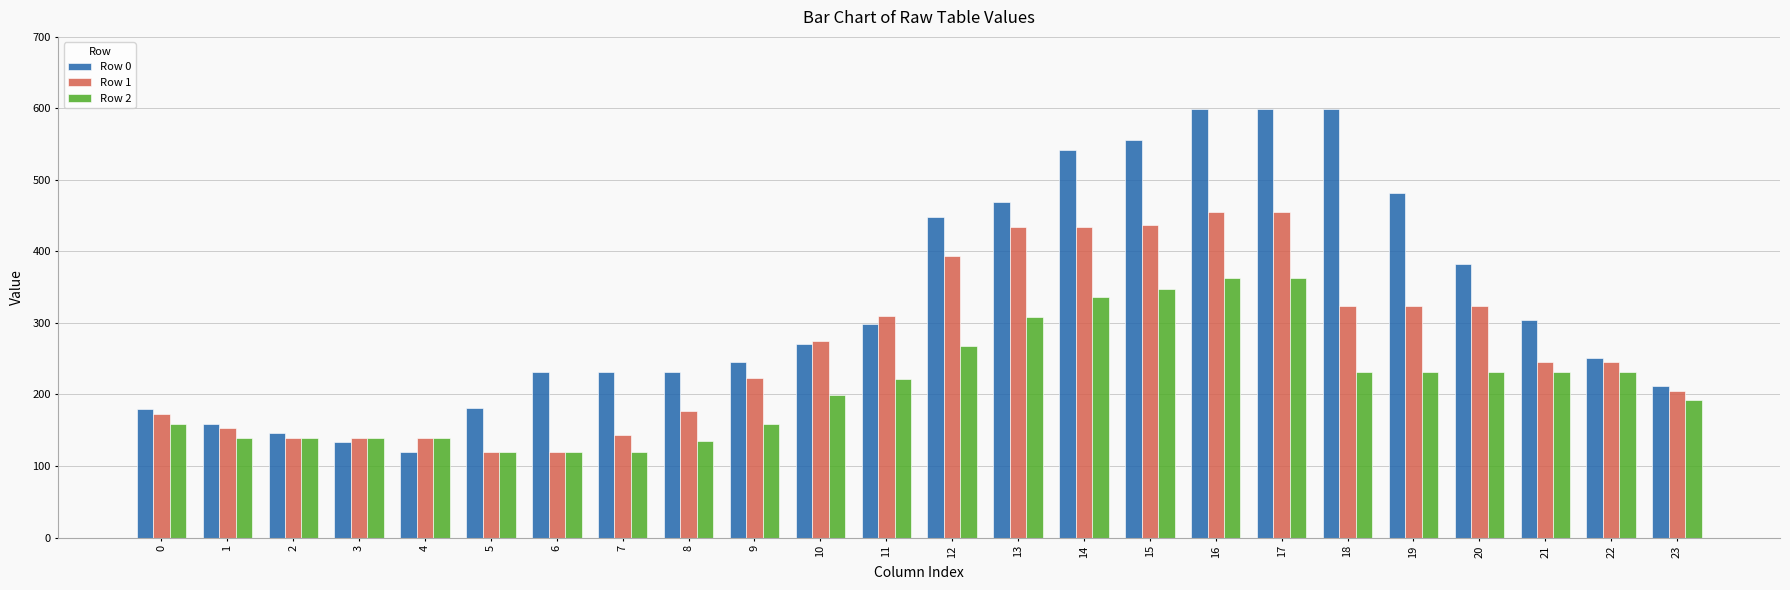

What is the greatest value displayed?

599.3